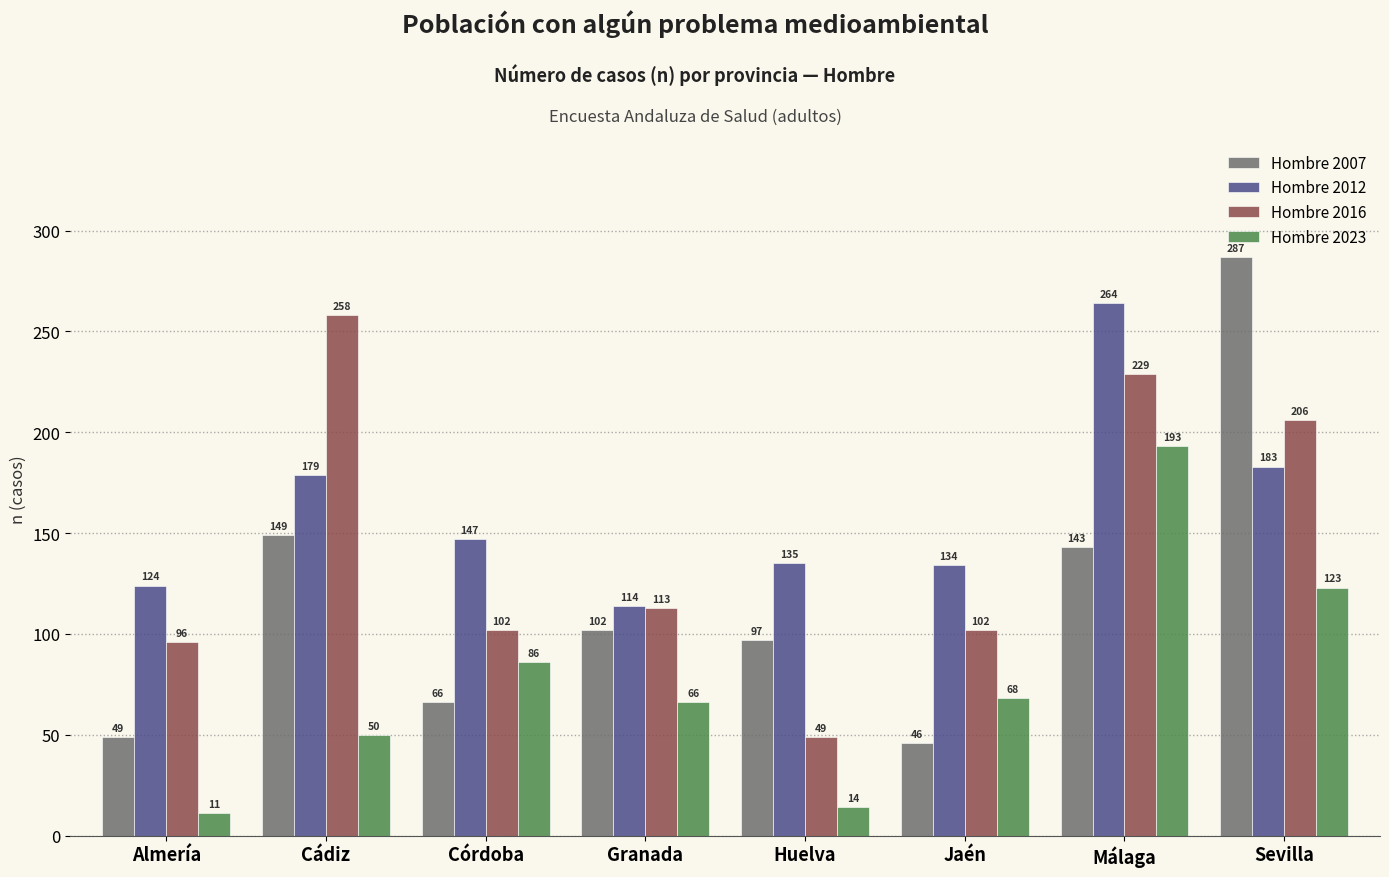

At which label does Hombre 2023 reach its peak?

Málaga